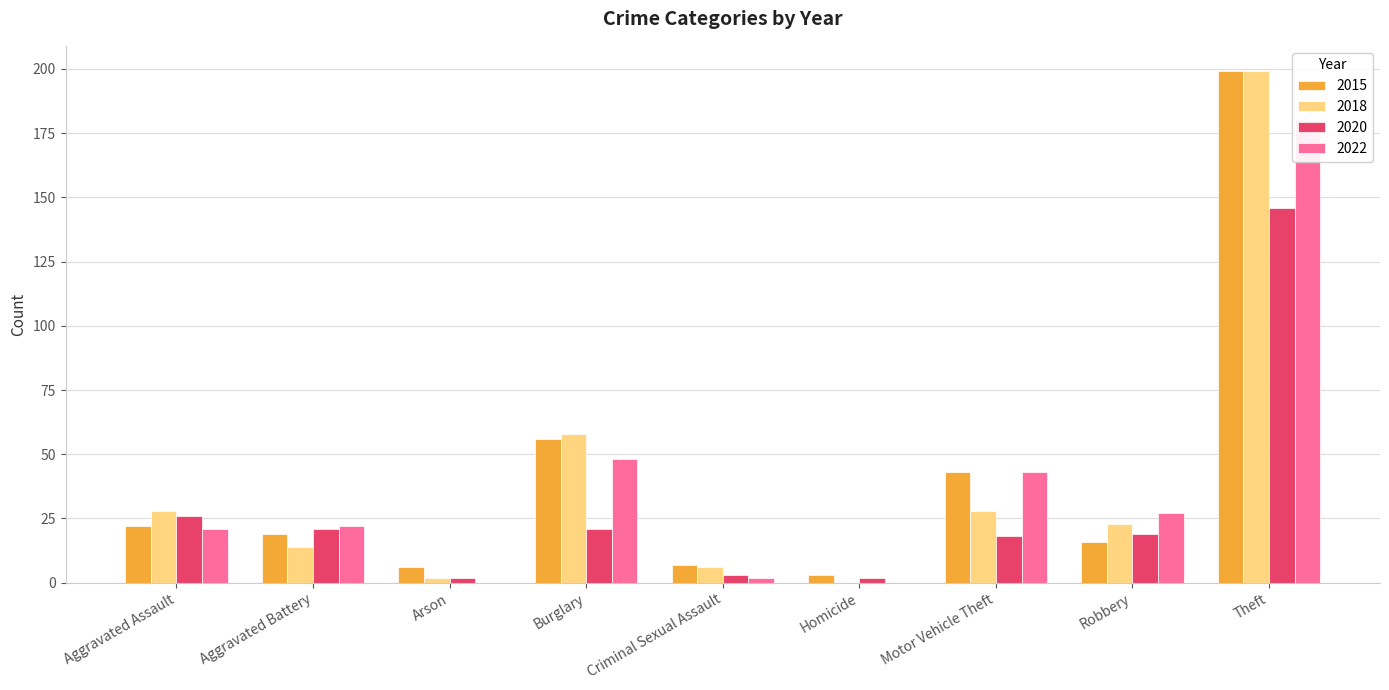

List the labels in order of 2015 value, smallest first.

Homicide, Arson, Criminal Sexual Assault, Robbery, Aggravated Battery, Aggravated Assault, Motor Vehicle Theft, Burglary, Theft